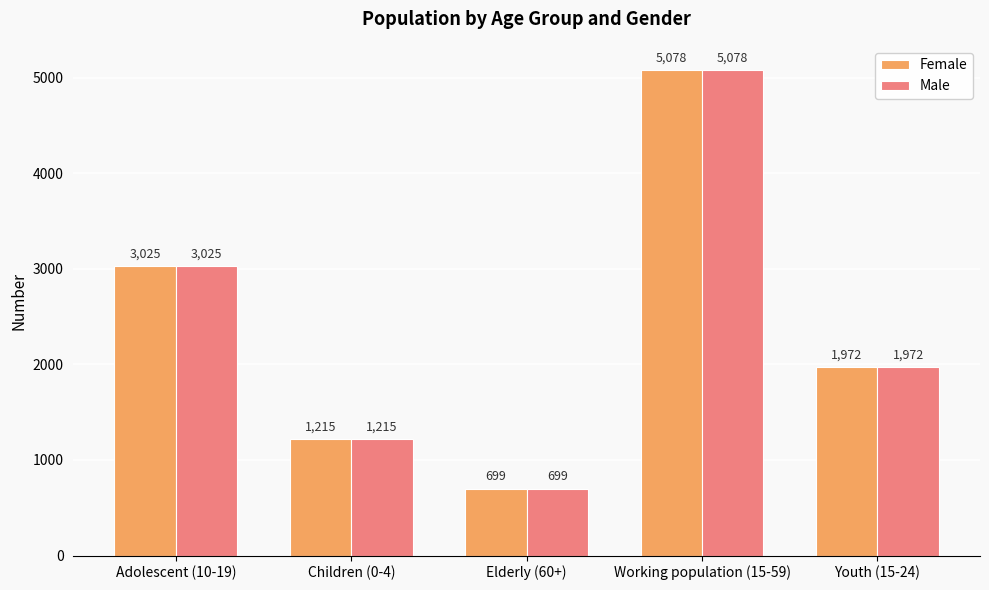

Is the value of Male at Children (0-4) greater than the value of Female at Adolescent (10-19)?

No